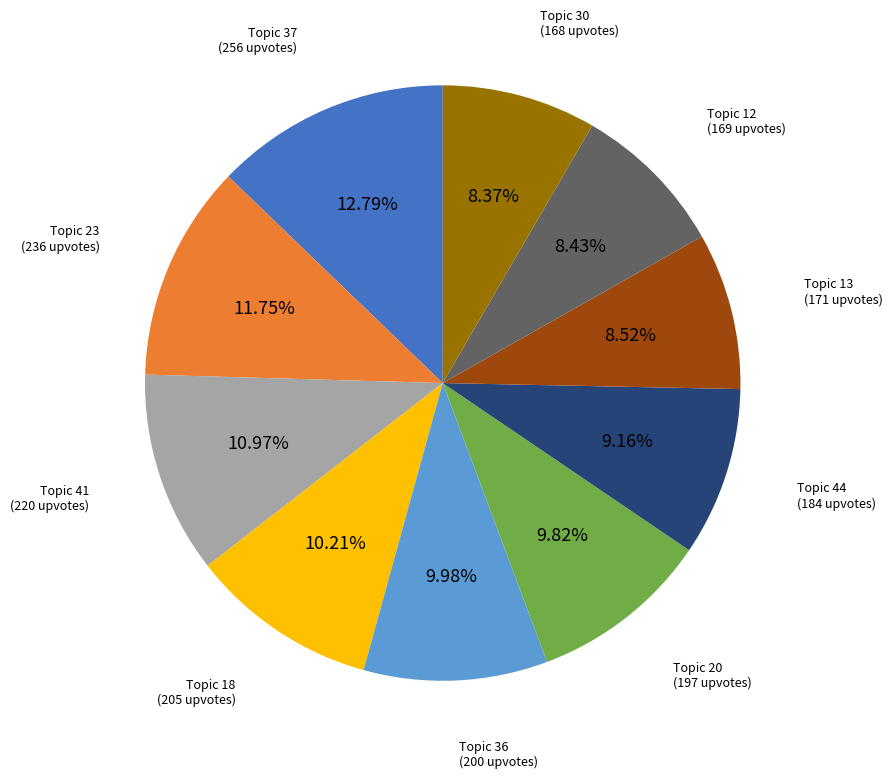

To the nearest percent, what is the difference between the largest and smallest slice percentages?

4%